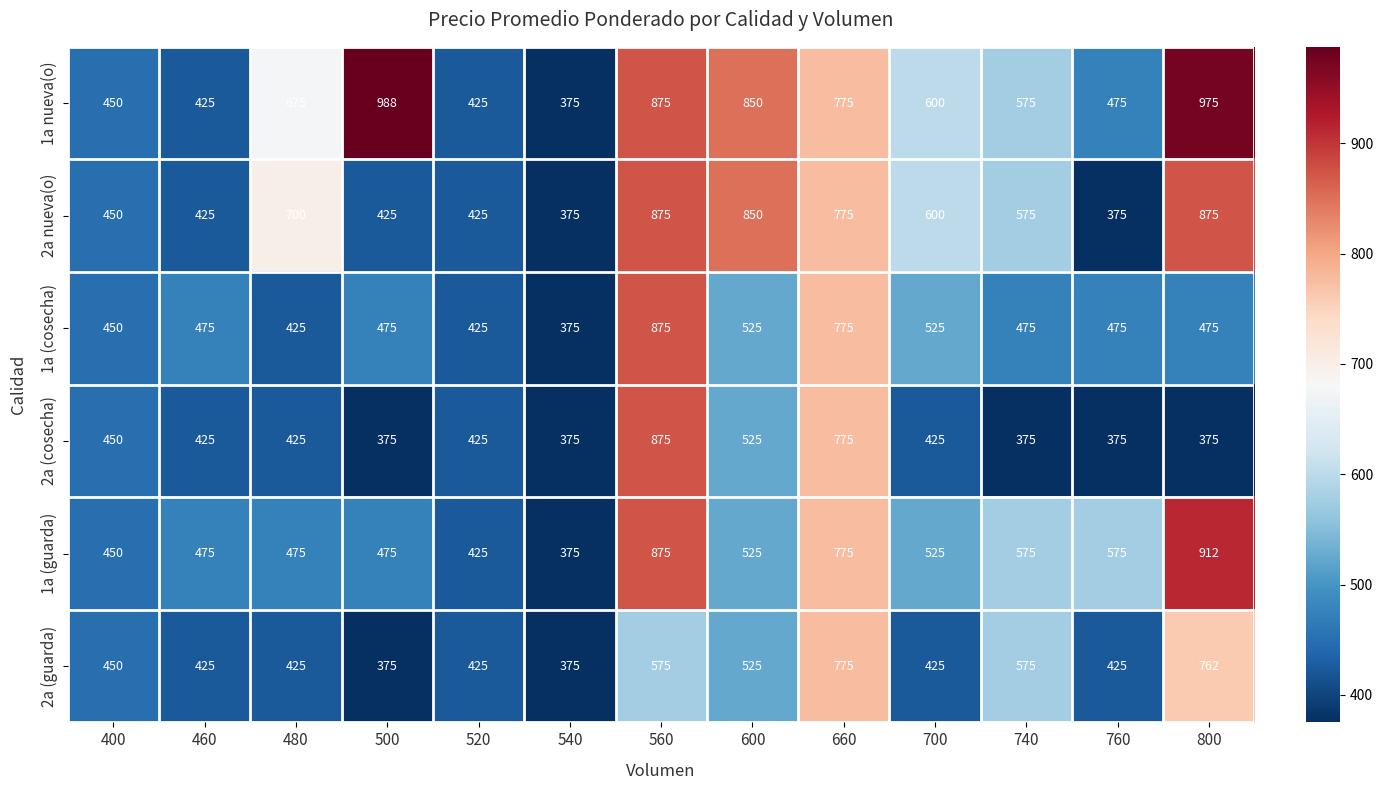

Which label corresponds to the largest value in the chart?

500